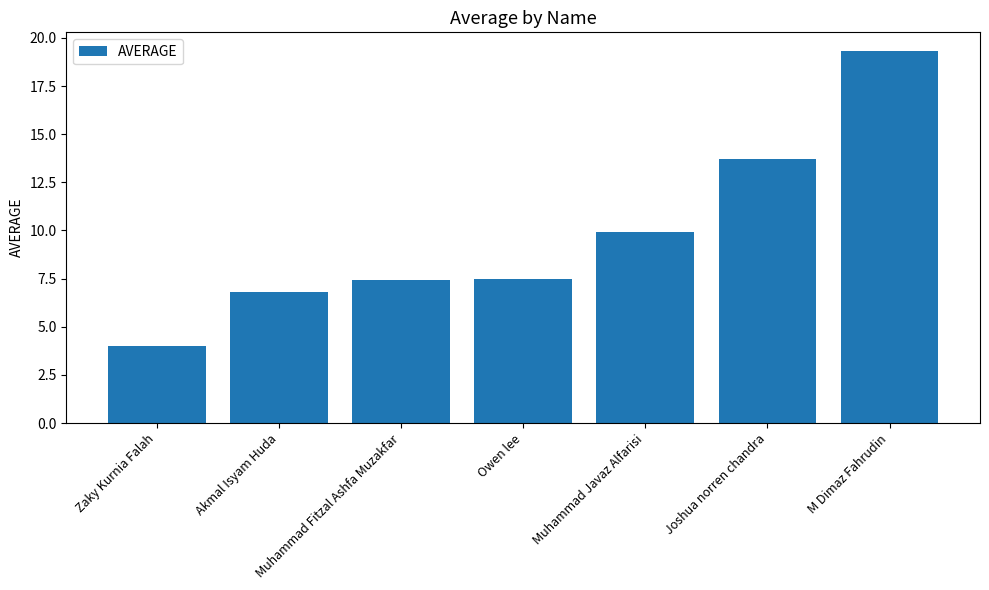

What is the difference between the maximum and second lowest values?

12.5